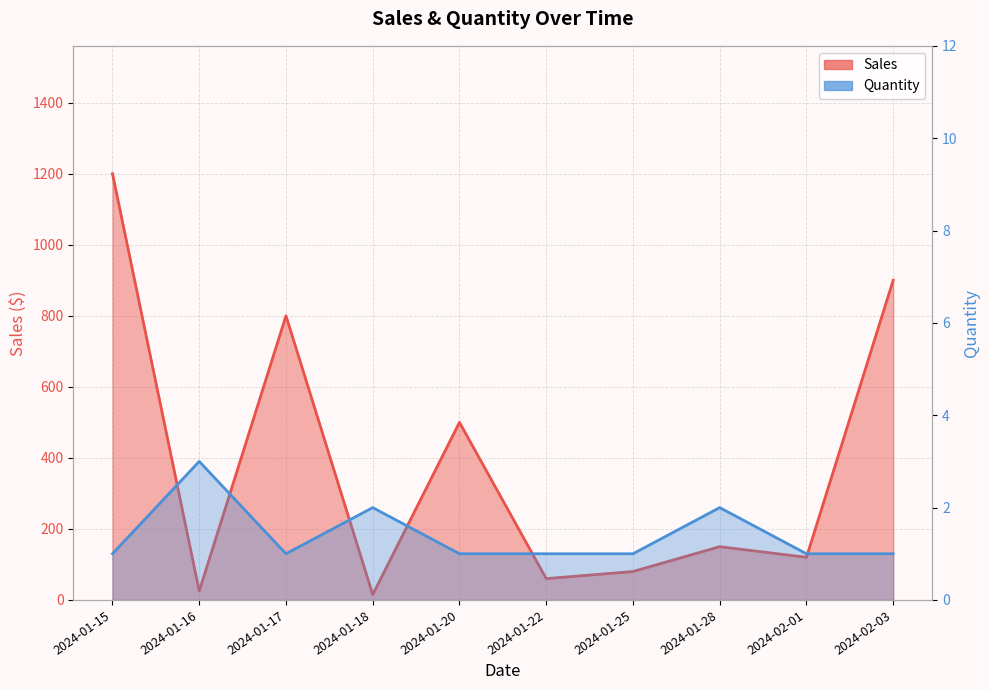

True or false: Sales and Quantity cross at least once.

False